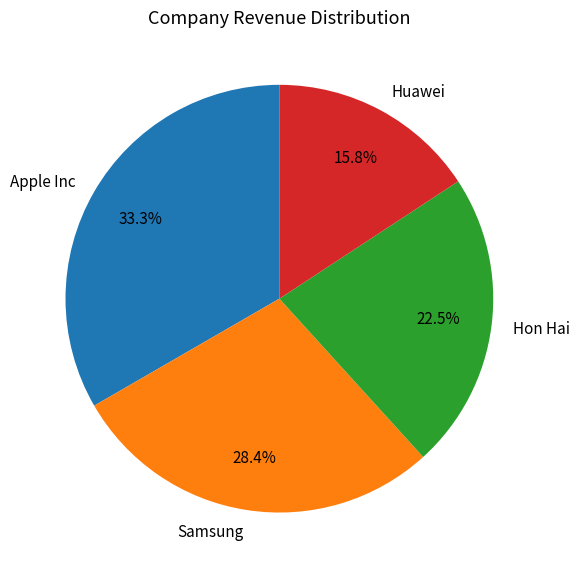

Is the sum of Samsung and Huawei greater than half?

No